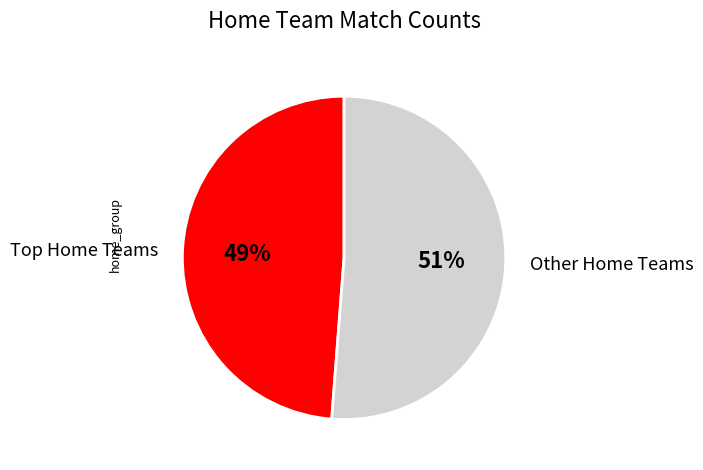

To the nearest percent, what is the difference between the largest and smallest slice percentages?

2%